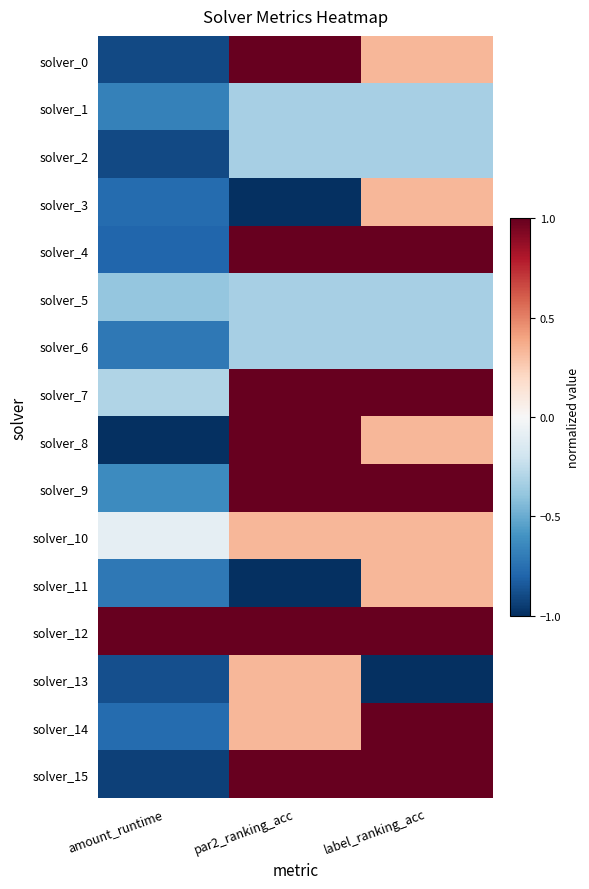

What is the minimum value shown in the chart?

-1.0